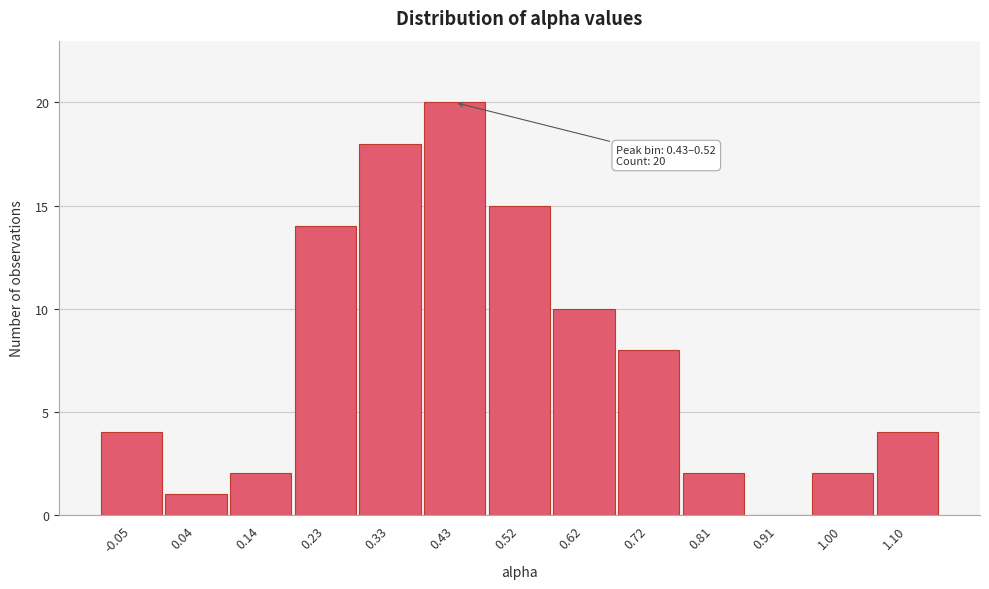

Reading left to right, extract all data points from this chart.

-0.05=4	0.04=1	0.14=2	0.23=14	0.33=18	0.43=20	0.52=15	0.62=10	0.72=8	0.81=2	0.91=0	1.00=2	1.10=4